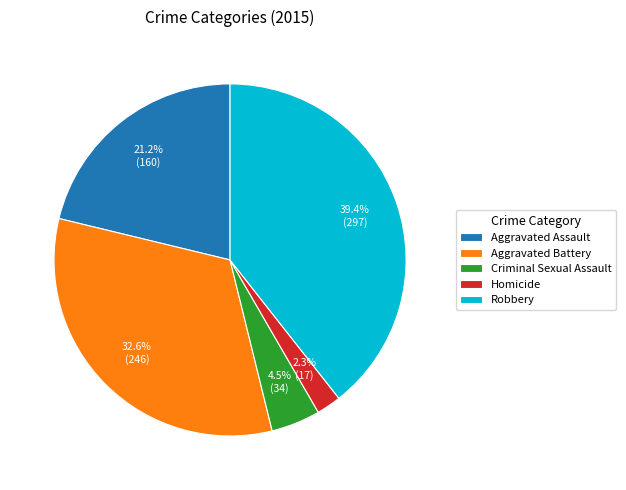

To the nearest percent, what portion does Homicide represent?

2%